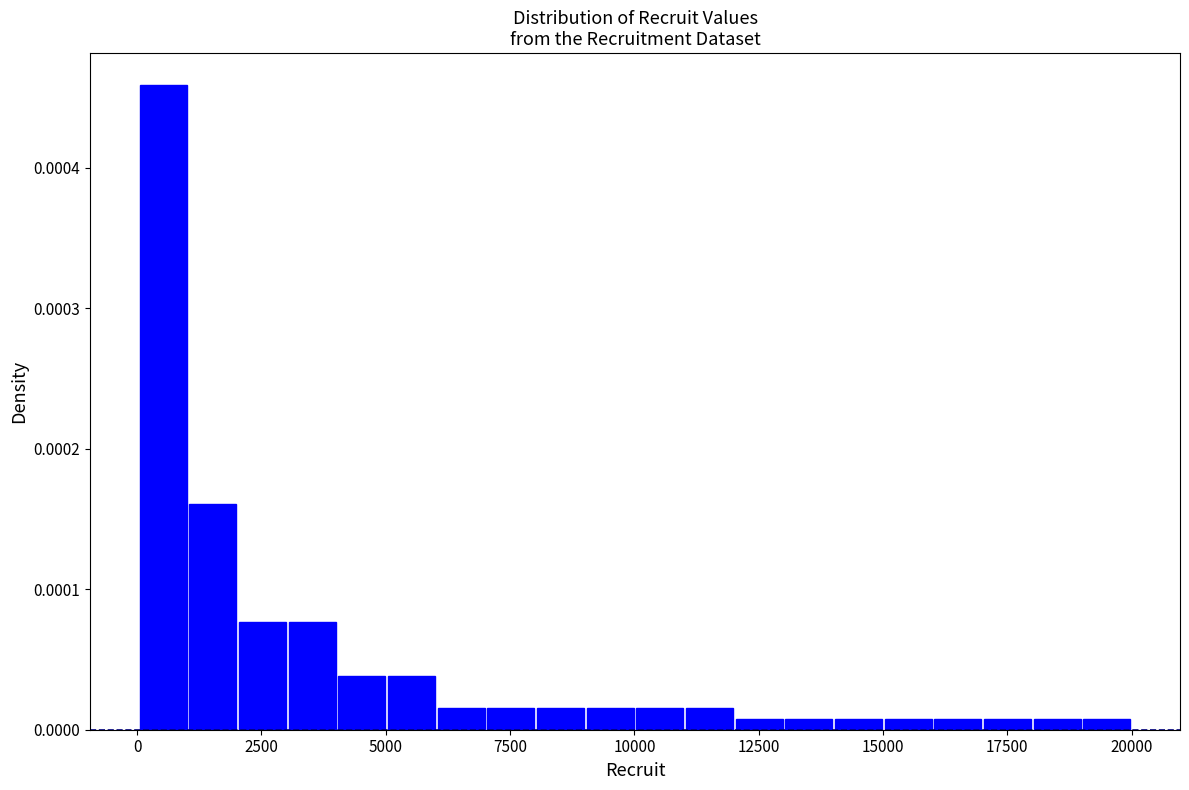

Around what value on the x-axis is the tallest bar? Give the approximate position of its centre, as read against the axis.

500